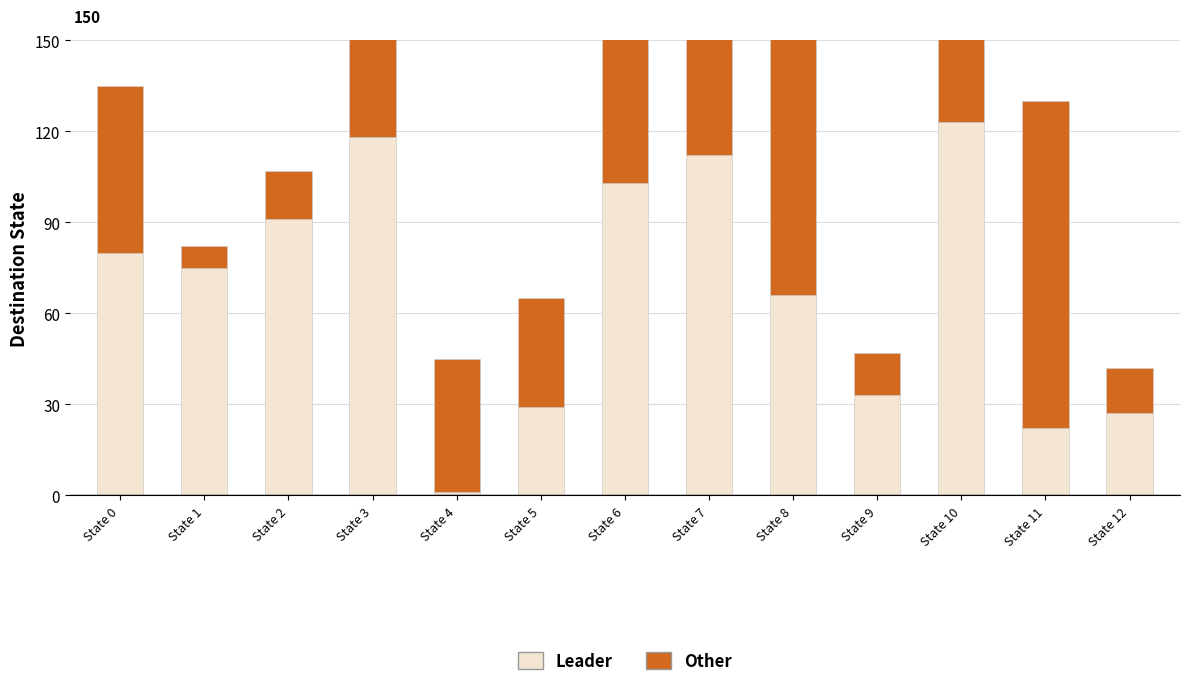

Does the chart contain any negative values?

No